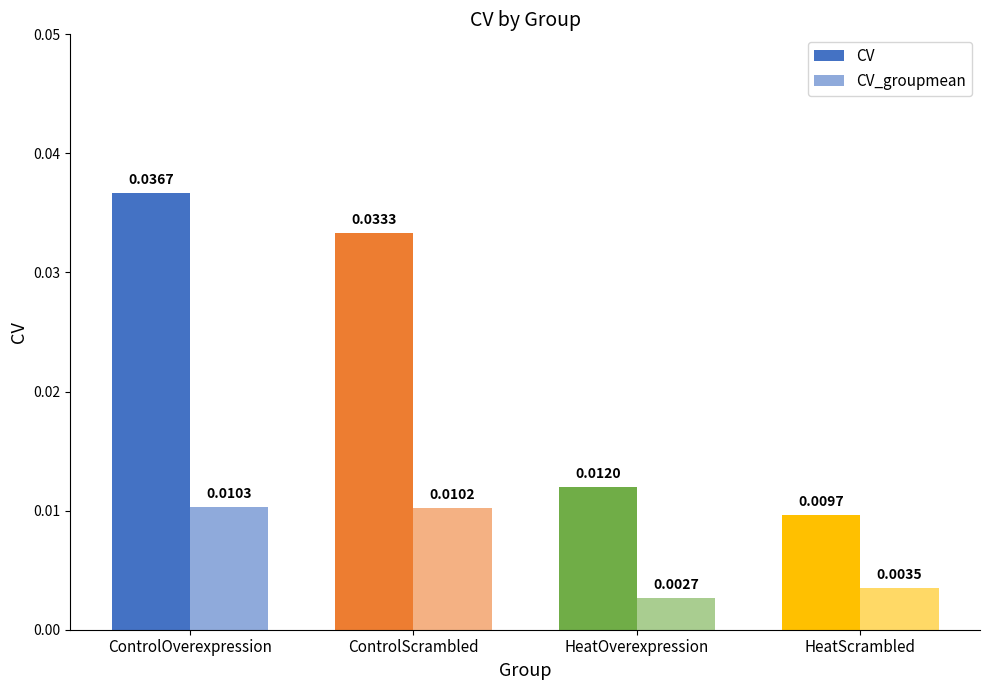

The CV_groupmean series shows 0.0 at HeatScrambled. True or false?

False